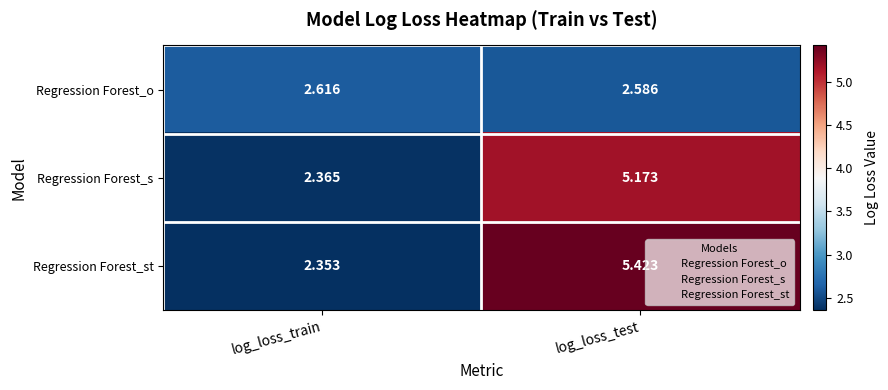

What is the total value across all series at log_loss_train?

7.3